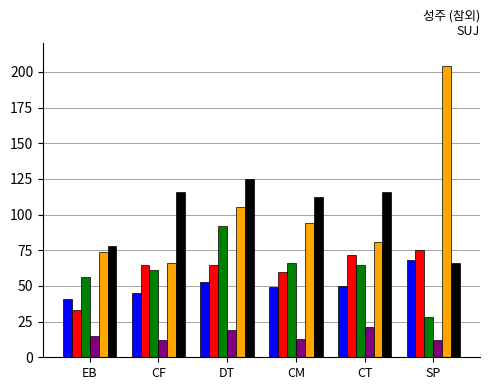

At which category does the chart reach its peak across all series?

SP